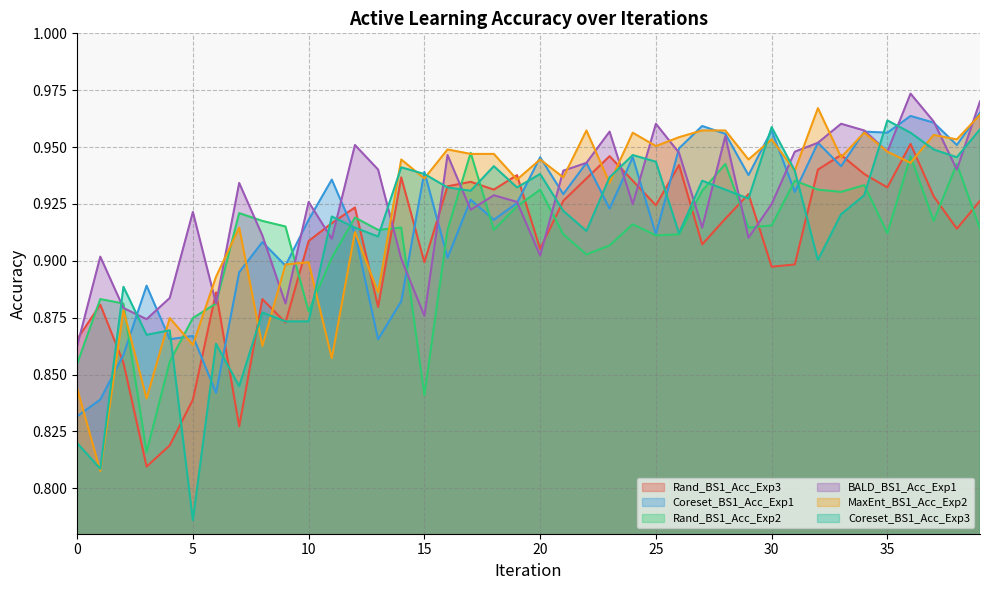

What is the value of the Coreset_BS1_Acc_Exp3 point at the 24th from the left?

0.9